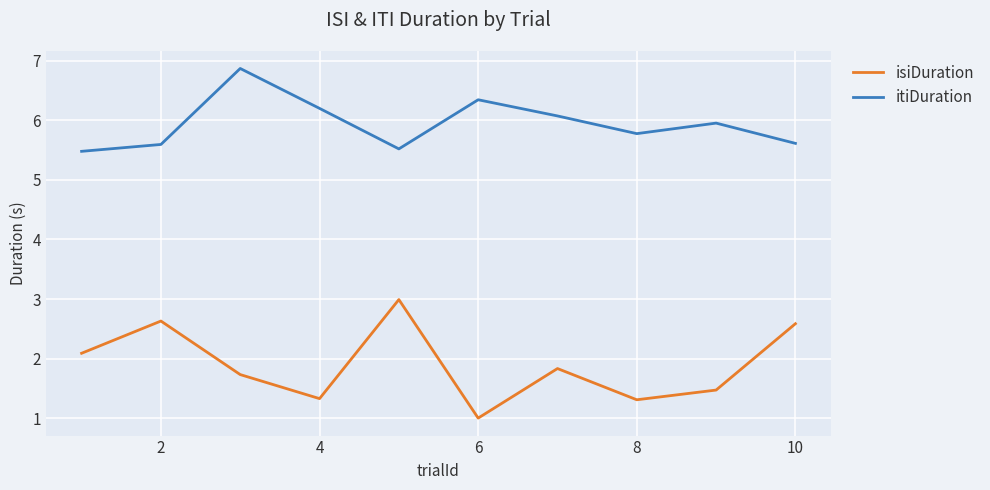

Which series has the largest total across all categories?

itiDuration